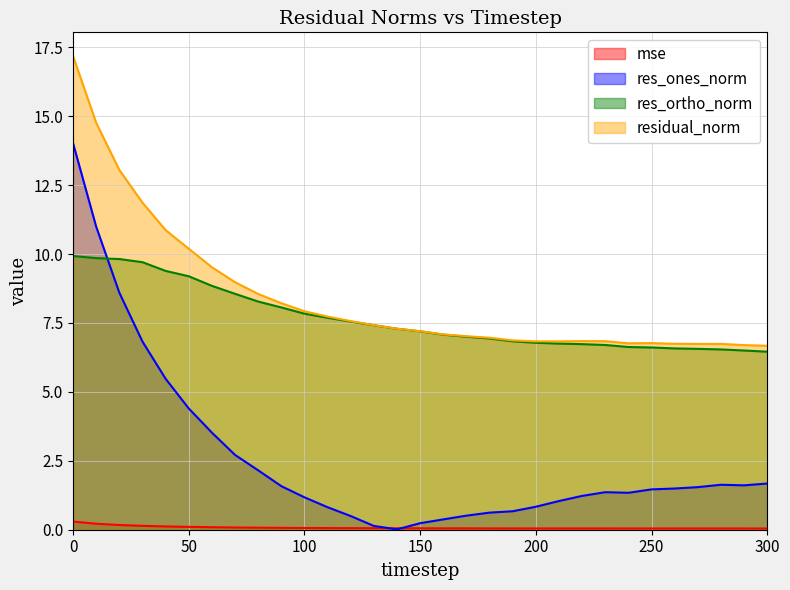

True or false: res_ones_norm and residual_norm cross at least once.

False